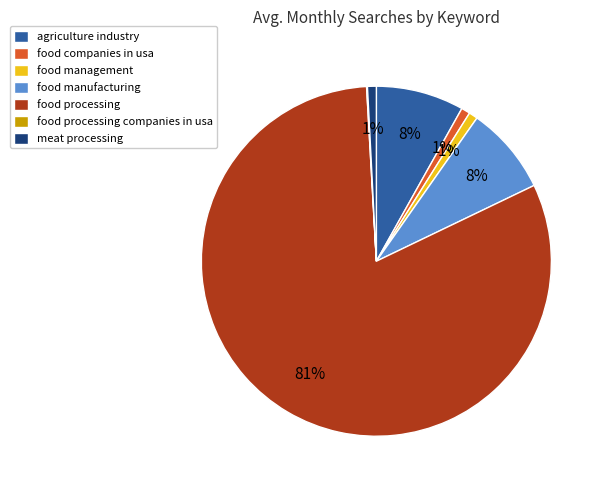

Is the sum of food manufacturing and food processing greater than half?

Yes